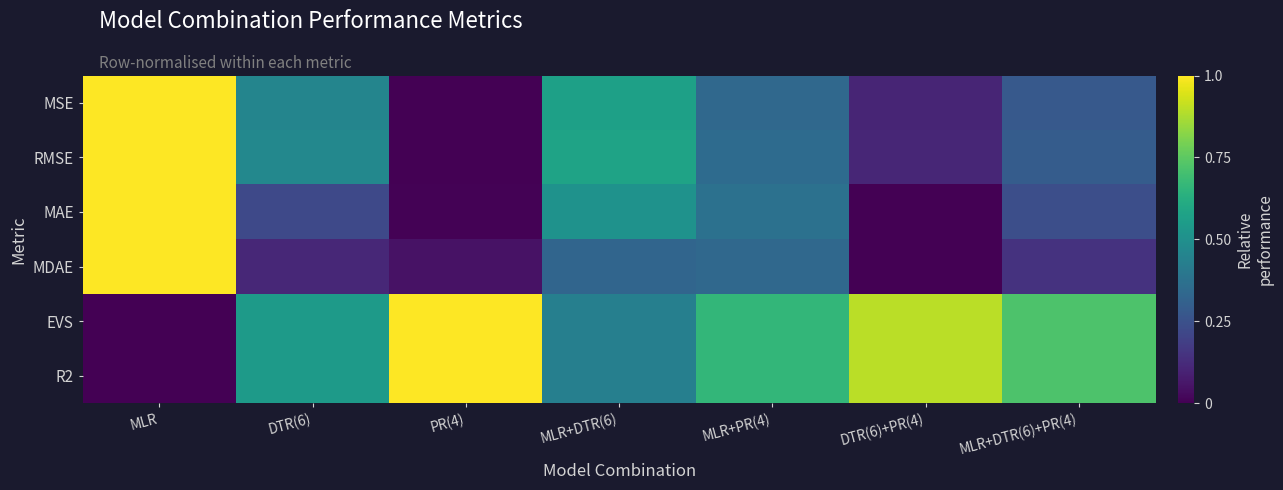

Reading right to left, what are all the values shown in this chart?

MSE: MLR+DTR(6)+PR(4)=0.3	DTR(6)+PR(4)=0.1	MLR+PR(4)=0.3	MLR+DTR(6)=0.6	PR(4)=0.0	DTR(6)=0.5	MLR=1.0
RMSE: MLR+DTR(6)+PR(4)=0.3	DTR(6)+PR(4)=0.1	MLR+PR(4)=0.4	MLR+DTR(6)=0.6	PR(4)=0.0	DTR(6)=0.5	MLR=1.0
MAE: MLR+DTR(6)+PR(4)=0.2	DTR(6)+PR(4)=0.0	MLR+PR(4)=0.4	MLR+DTR(6)=0.5	PR(4)=0.0	DTR(6)=0.2	MLR=1.0
MDAE: MLR+DTR(6)+PR(4)=0.1	DTR(6)+PR(4)=0.0	MLR+PR(4)=0.3	MLR+DTR(6)=0.3	PR(4)=0.0	DTR(6)=0.1	MLR=1.0
EVS: MLR+DTR(6)+PR(4)=0.7	DTR(6)+PR(4)=0.9	MLR+PR(4)=0.7	MLR+DTR(6)=0.4	PR(4)=1.0	DTR(6)=0.5	MLR=0.0
R2: MLR+DTR(6)+PR(4)=0.7	DTR(6)+PR(4)=0.9	MLR+PR(4)=0.7	MLR+DTR(6)=0.4	PR(4)=1.0	DTR(6)=0.5	MLR=0.0